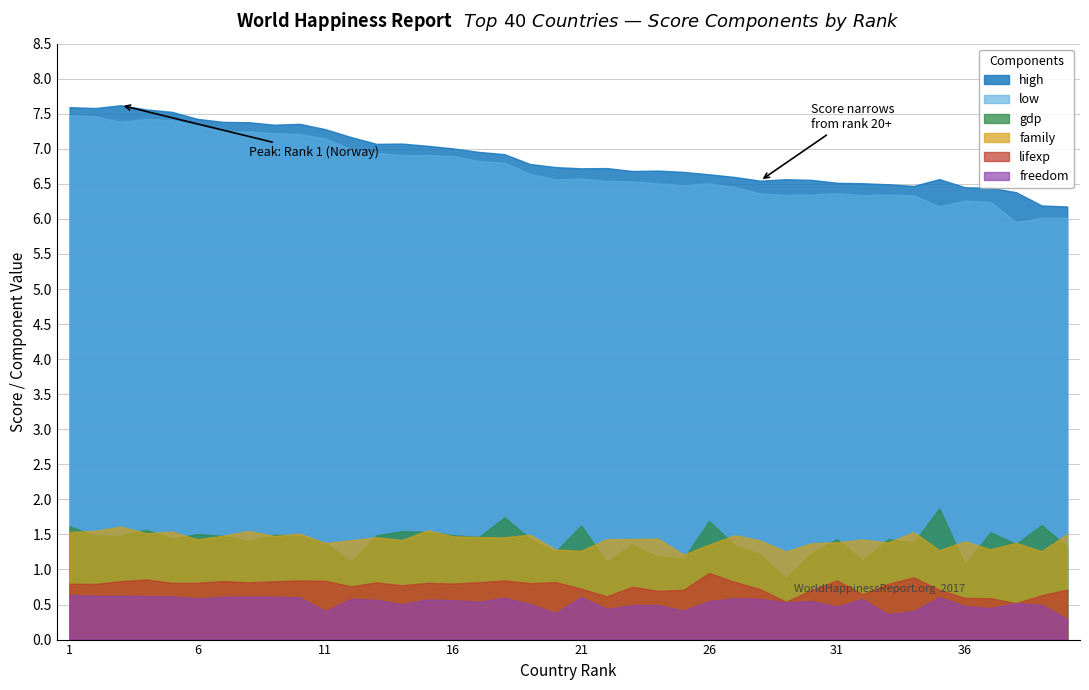

At which label does low first exceed 6?

1